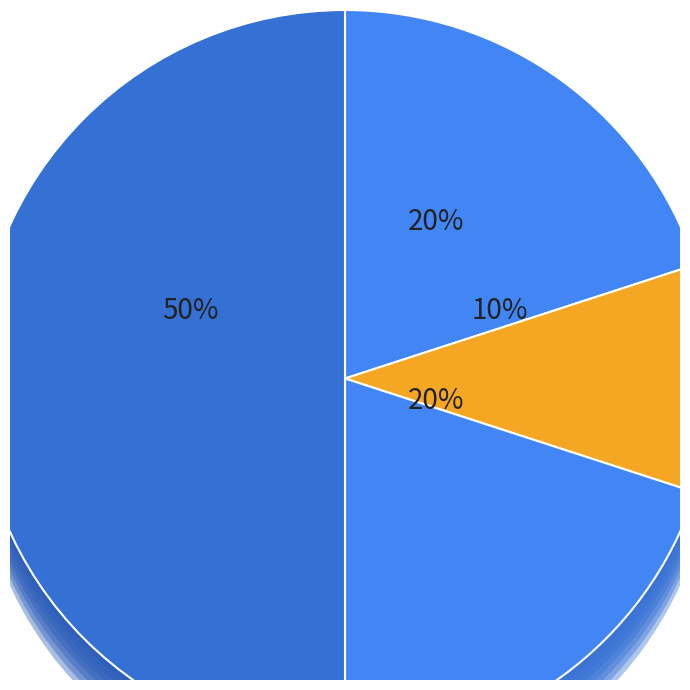

What is the total percentage of Criminal Sexual Assault and Aggravated Assault?

40.0%